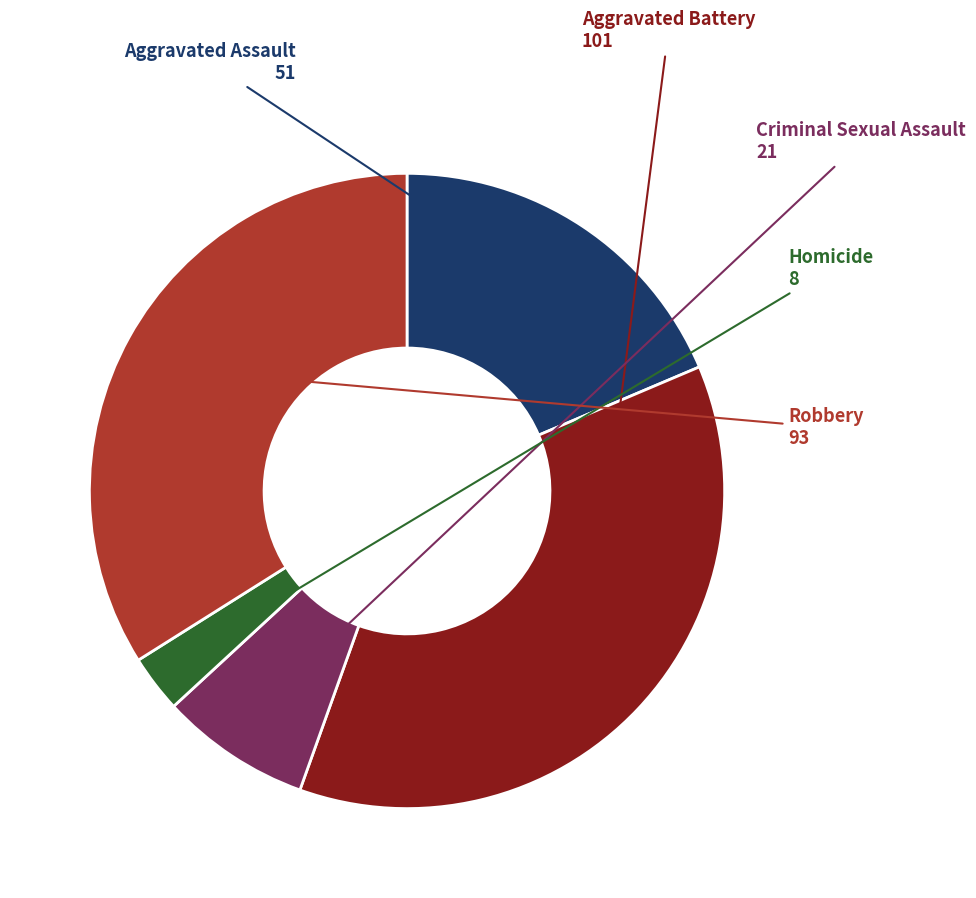

How many segments does this pie chart have?

5